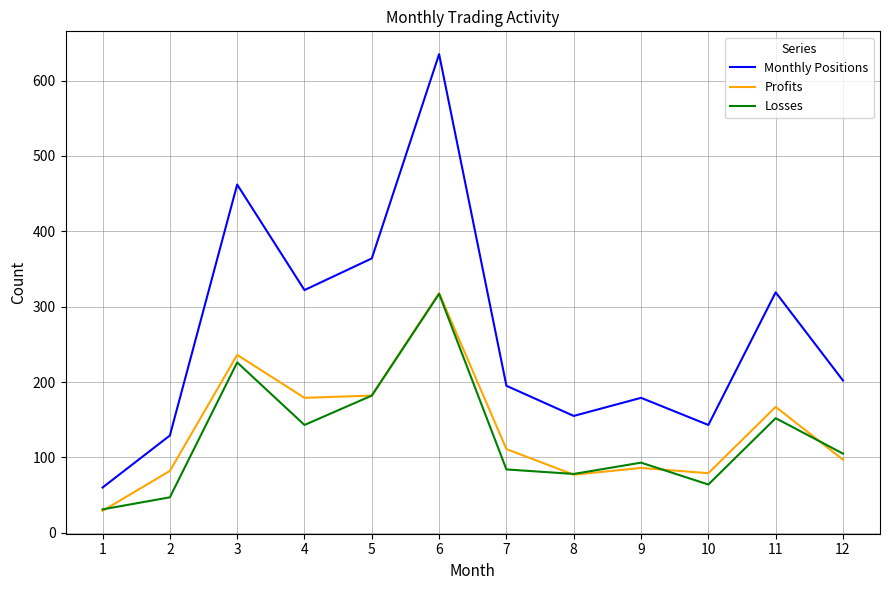

At 12, list the series in order from smallest to largest.

Profits, Losses, Monthly Positions